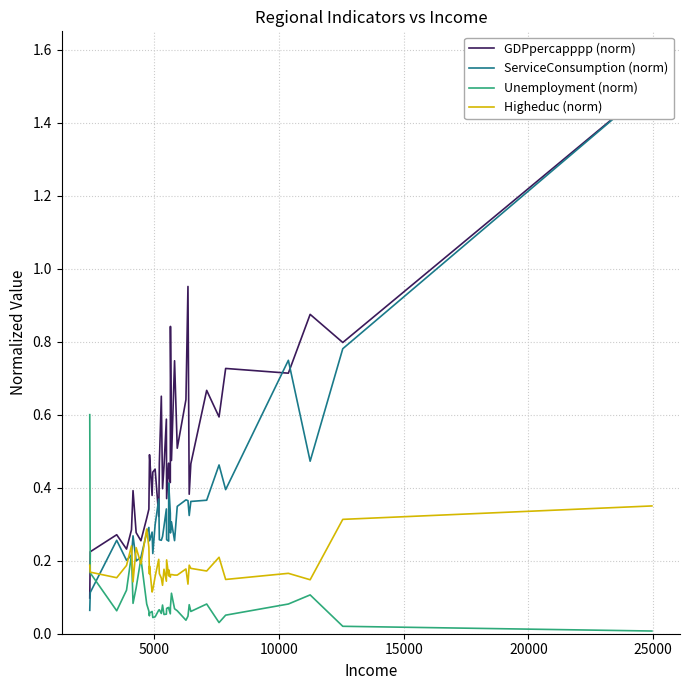

The GDPpercapppp (norm) series shows 0.1 at 5000. True or false?

False